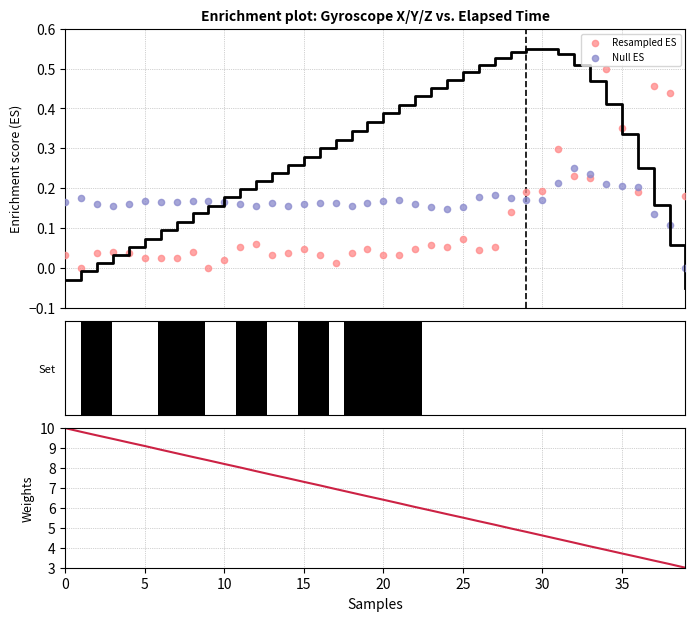

Which series contains the lowest Y value?

Resampled ES